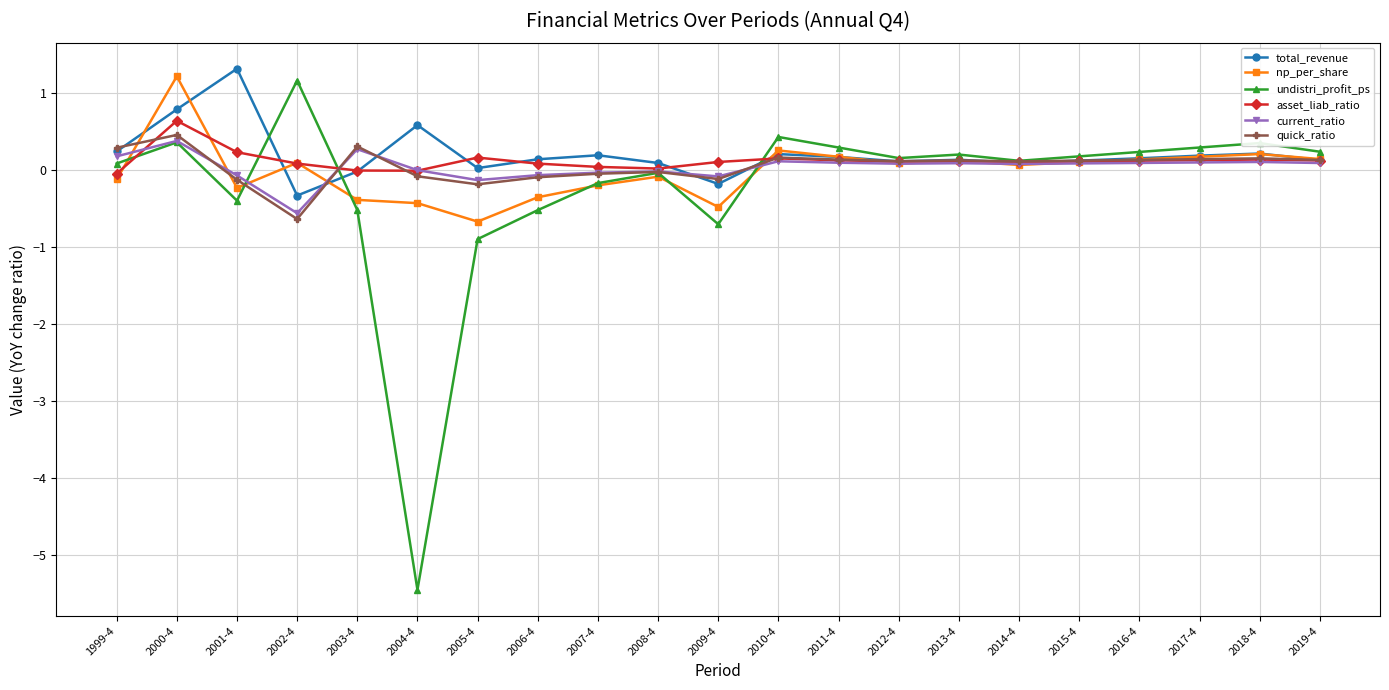

What is the sum of the total_revenue values at 2005-4 and 2018-4?

0.2